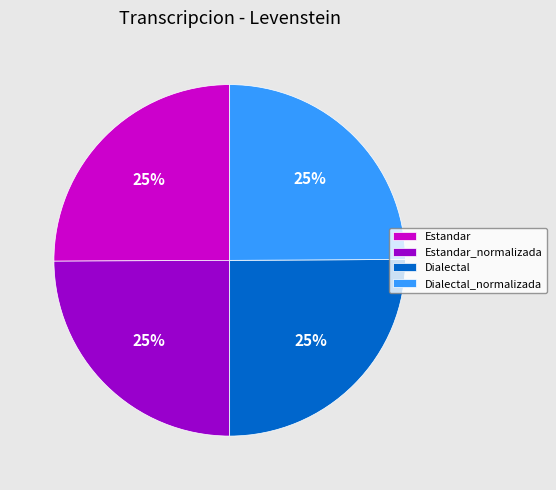

Approximately how many times larger is the value at Dialectal compared to Estandar?

1.0